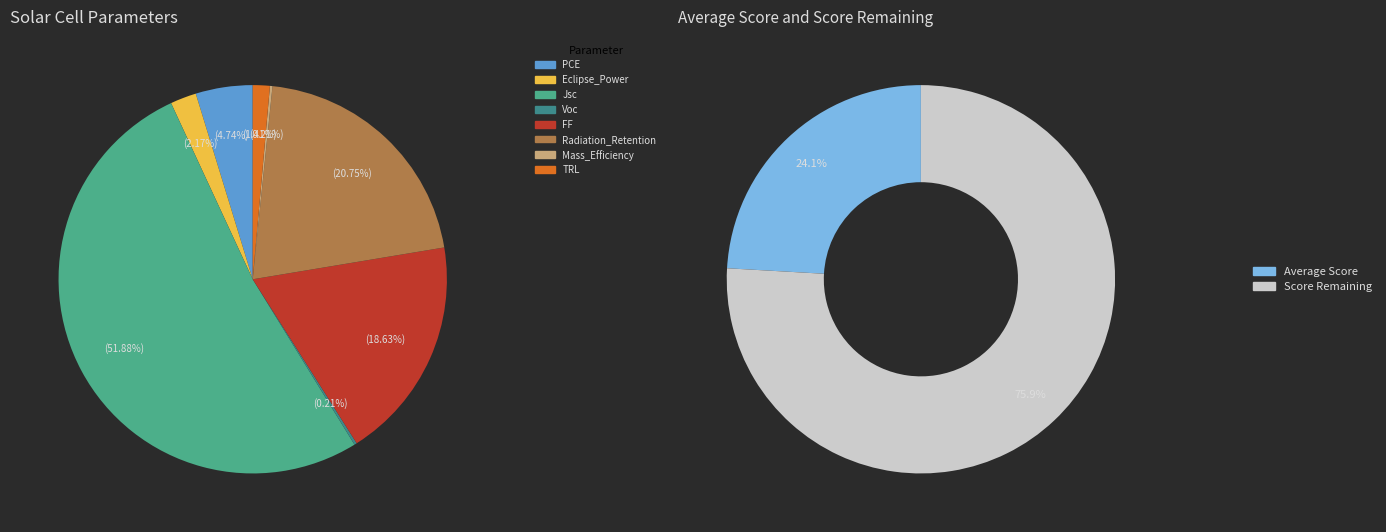

Which slice is the smallest?

Voc